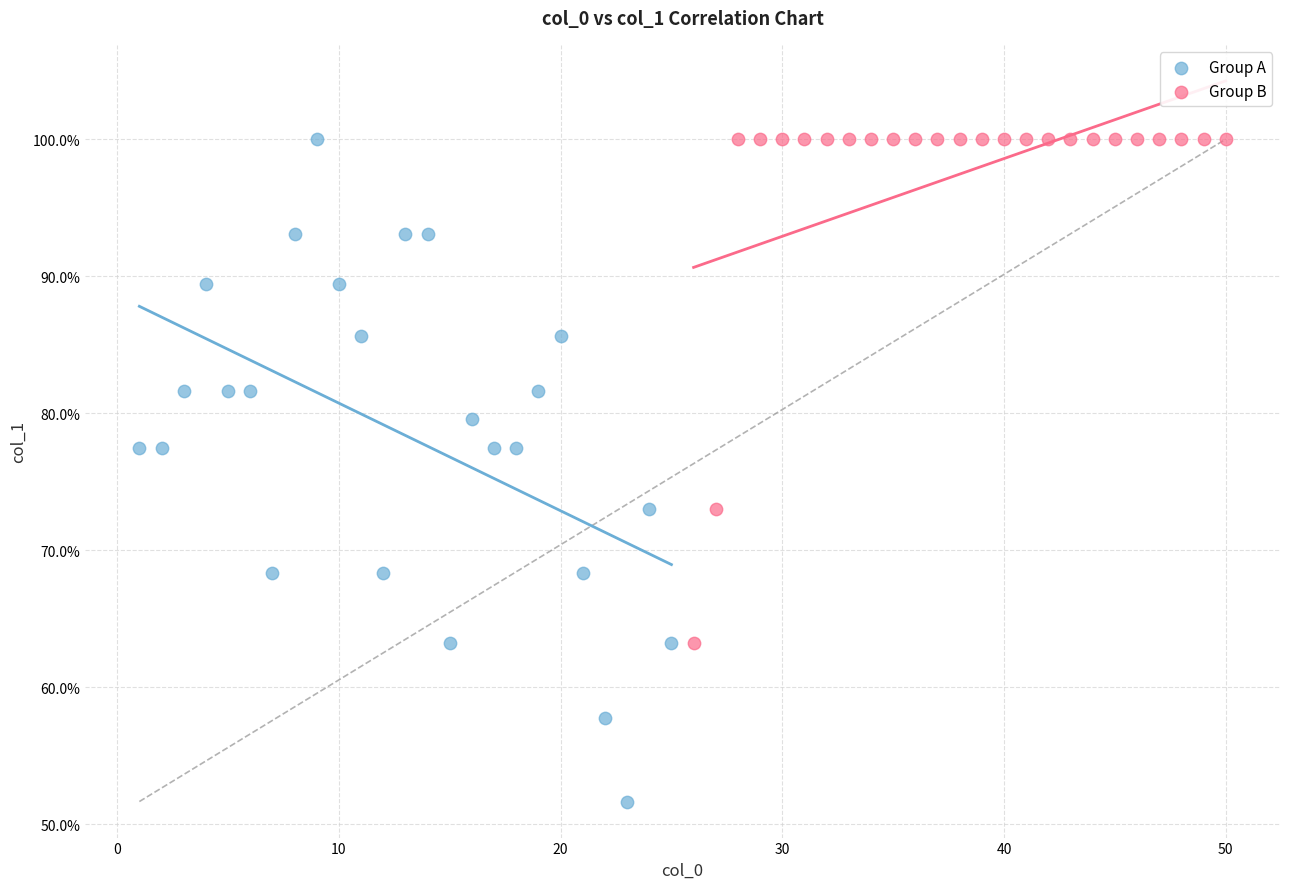

Which series contains the lowest Y value?

Group A